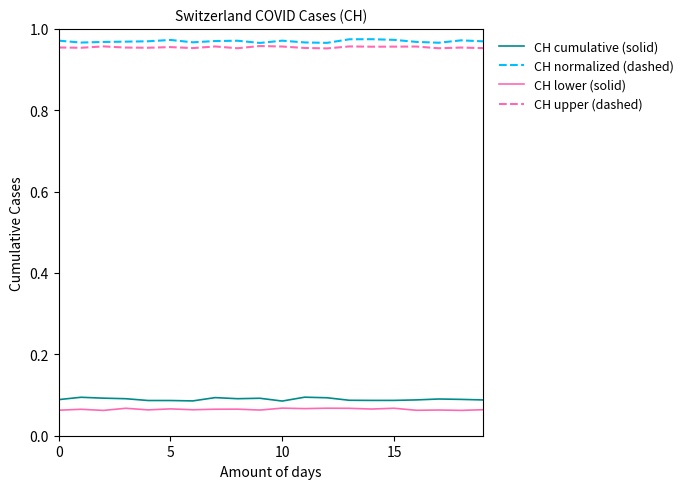

True or false: CH lower (solid) and CH upper (dashed) intersect in this chart.

False